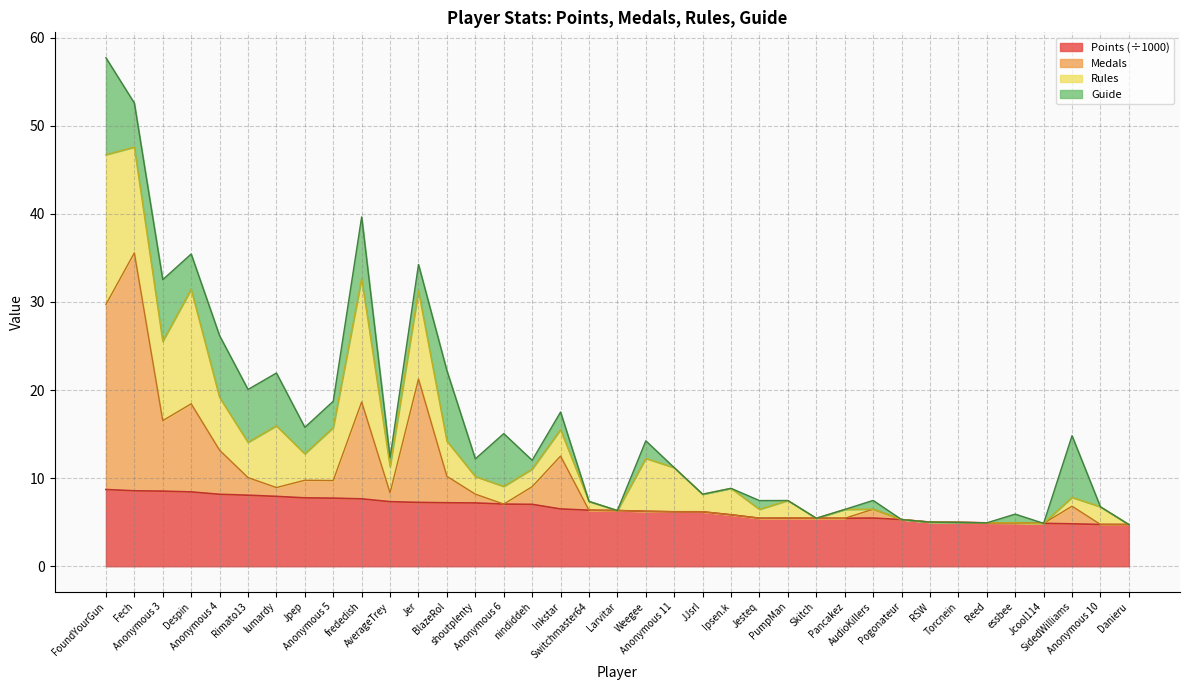

What is the lowest value of the Points (÷1000) series?

4.7